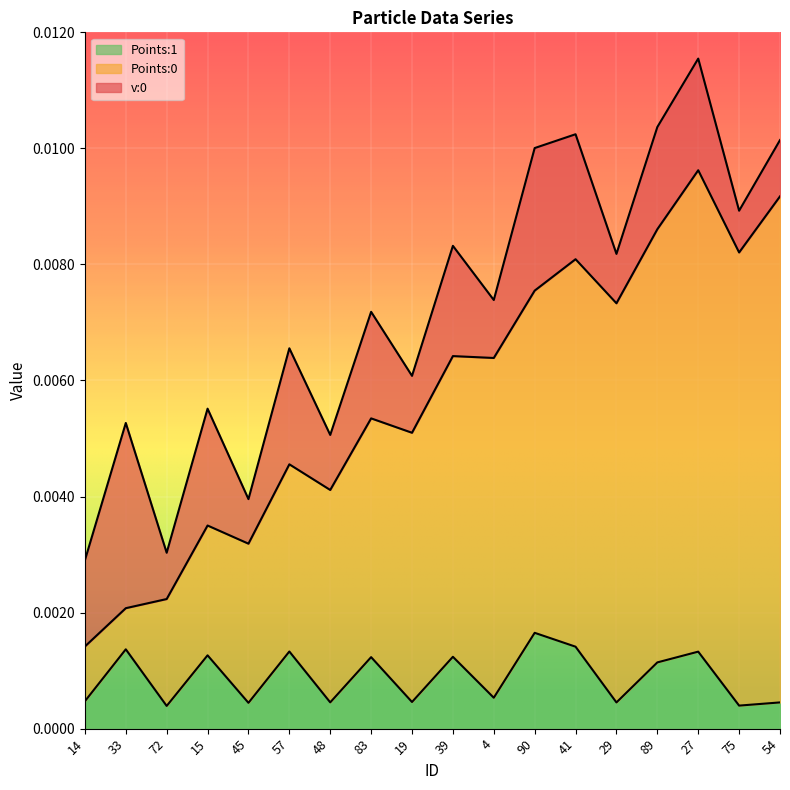

True or false: Points:1 and Points:0 intersect in this chart.

False